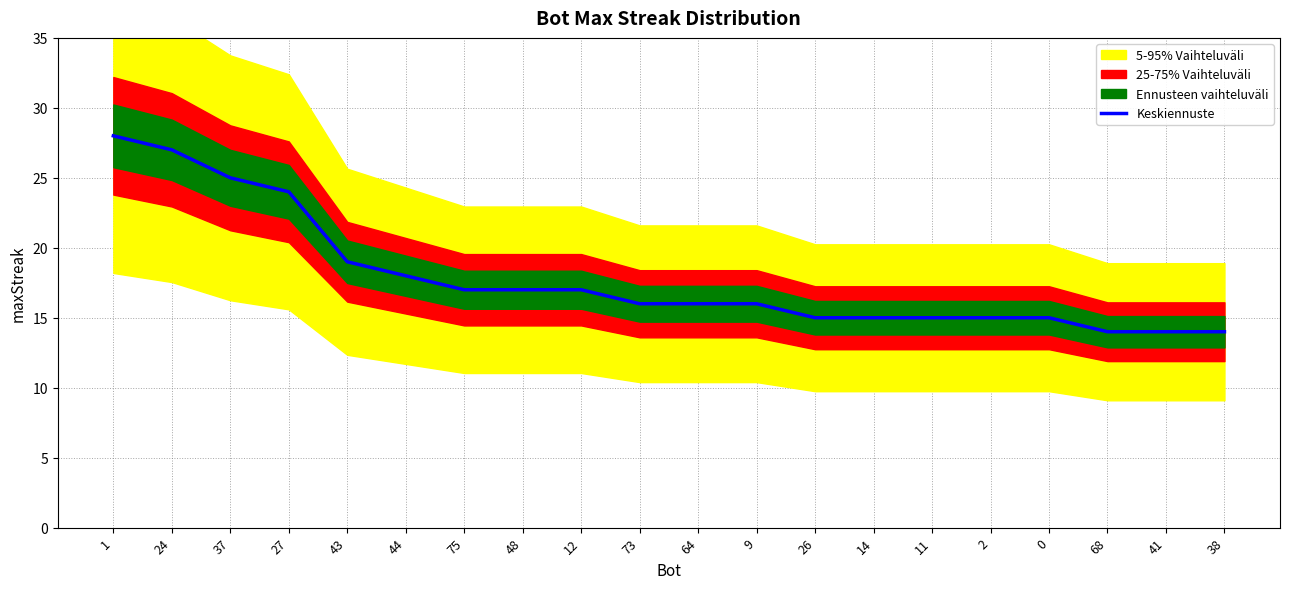

What is the sum of the values at 37 and 0?

40